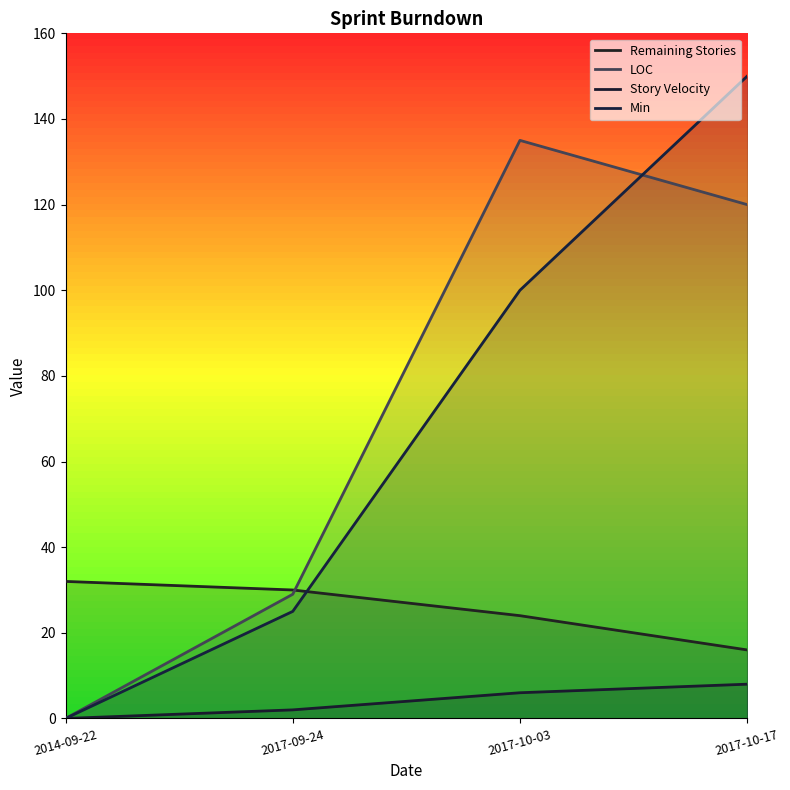

Where does the Story Velocity series first go above 6?

2017-10-17